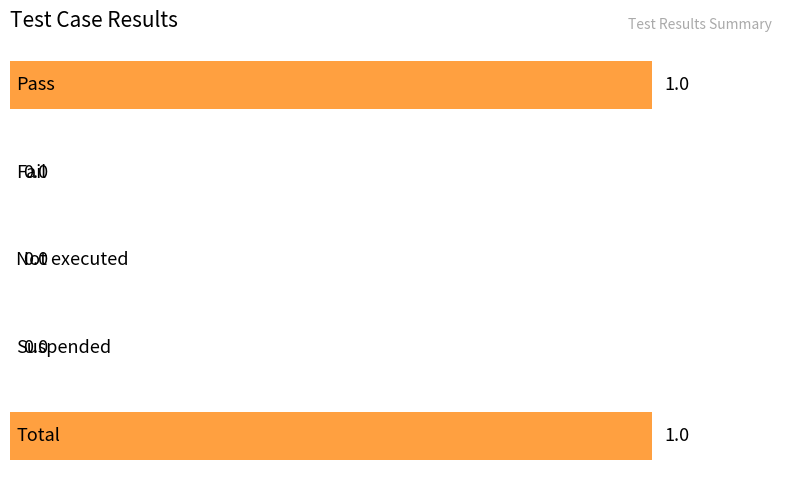

Does the chart contain stacked bars?

No